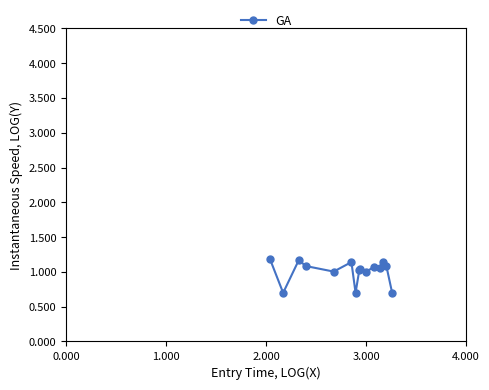

What is the difference between the maximum and minimum values?

0.5